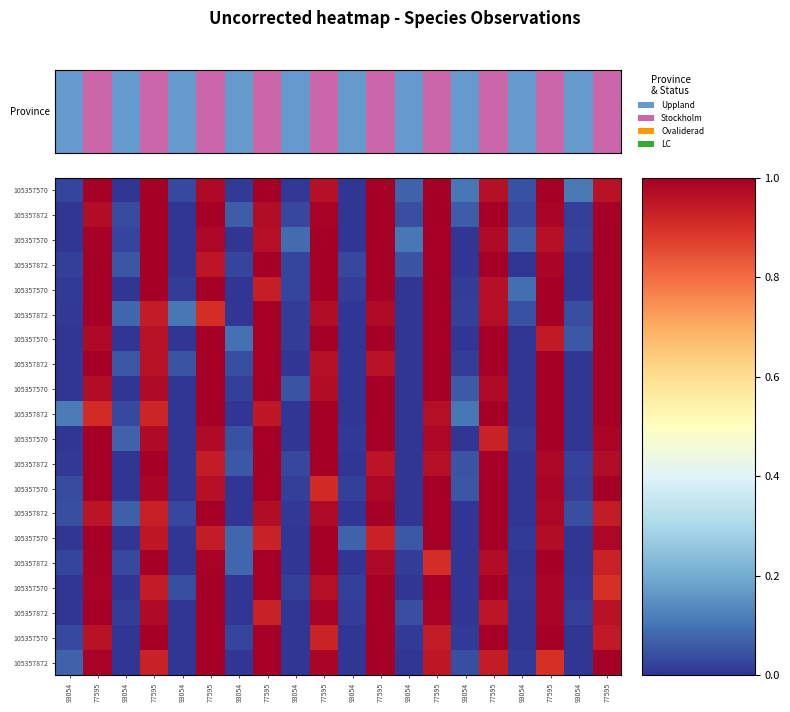

What is the difference between the highest and lowest values at 77595?

0.1